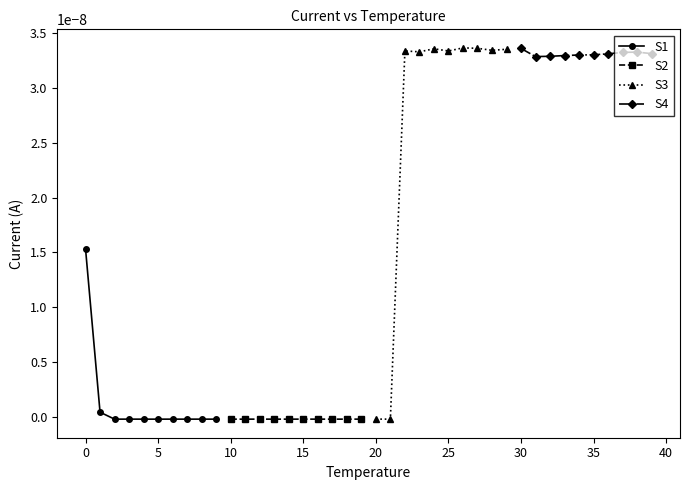

True or false: S1 has more than 0 points higher than both neighbors.

True